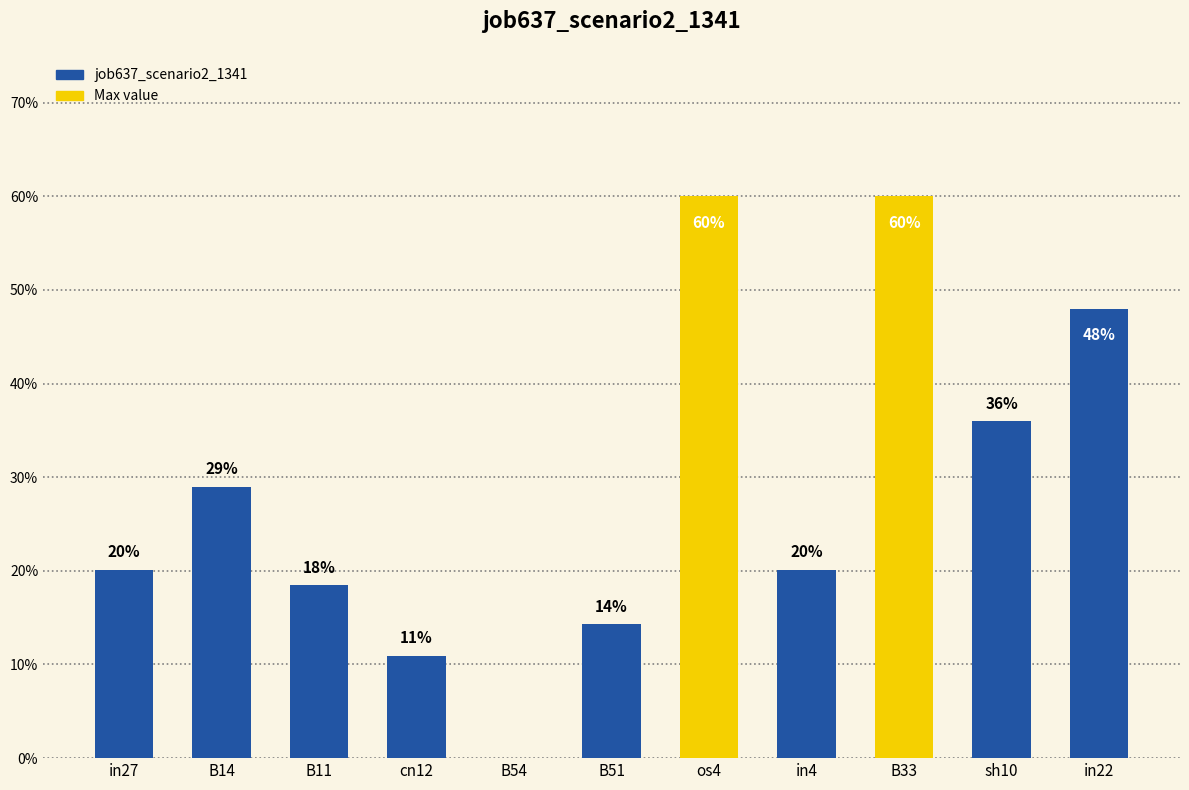

Are the bars horizontal?

No